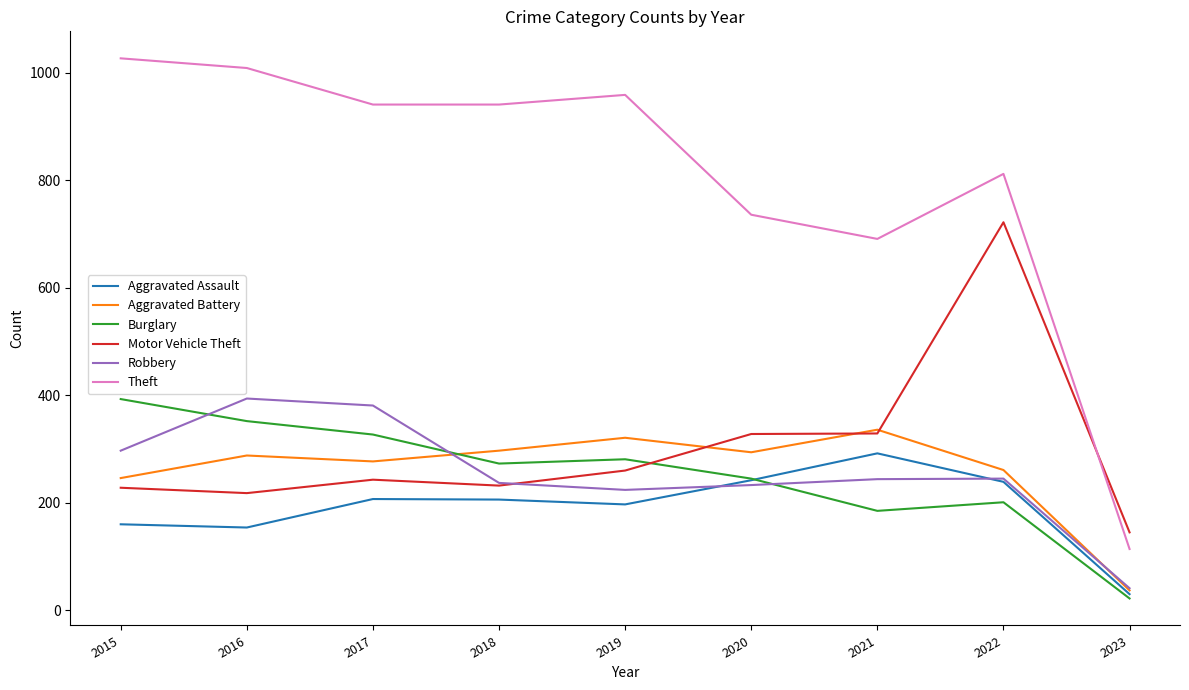

How many distinct data groups are displayed?

6